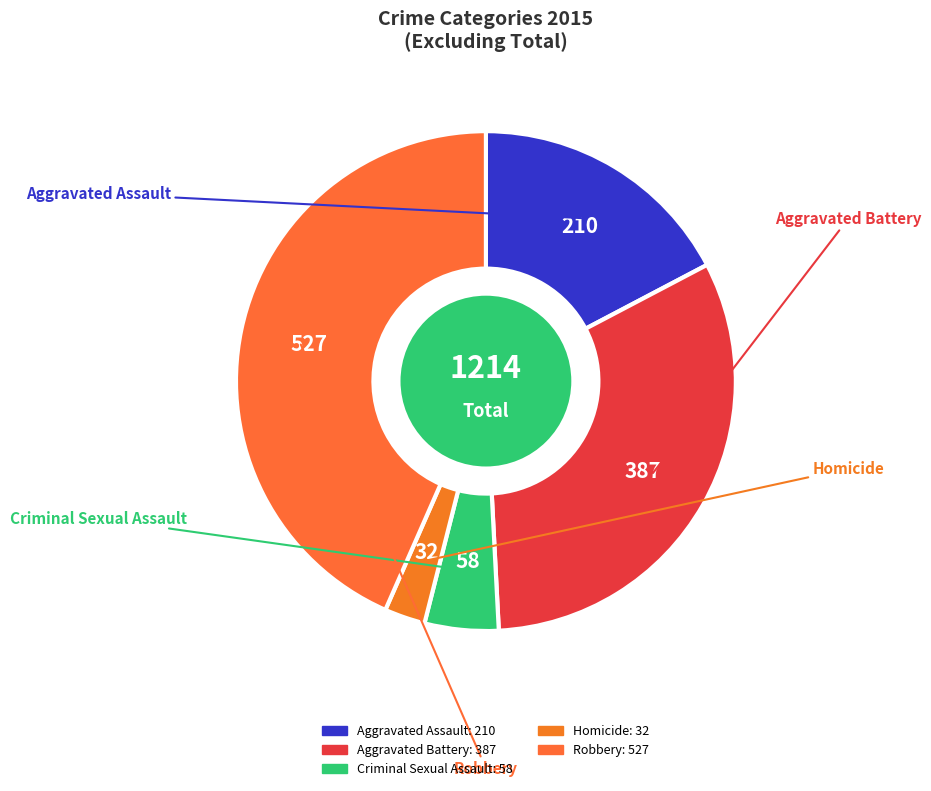

Does Aggravated Battery represent more than half of the total?

No